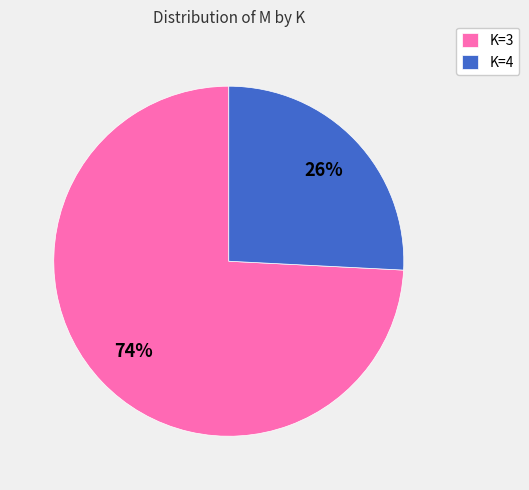

Is there a majority slice in this chart?

Yes